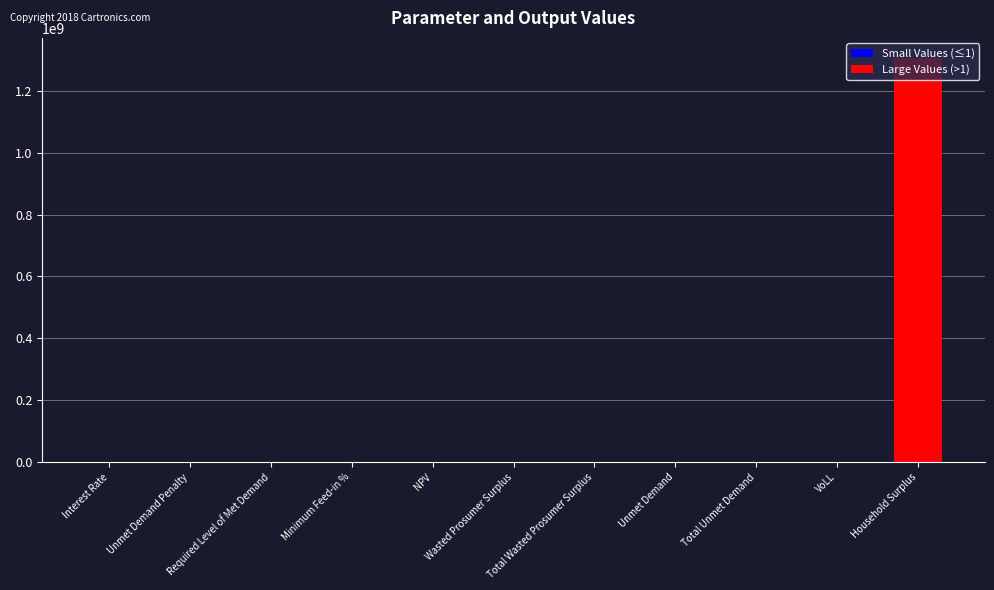

What is the sum of all values?

1307577430.0